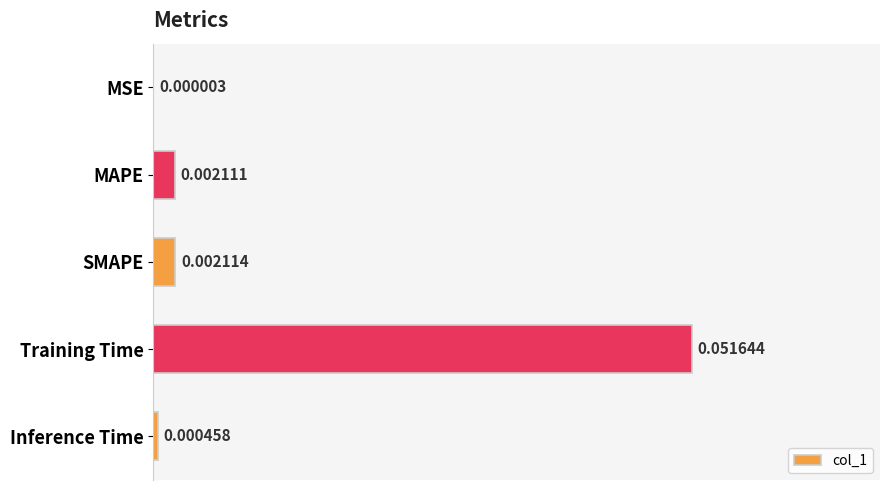

Which has a higher value, SMAPE or Training Time?

Training Time